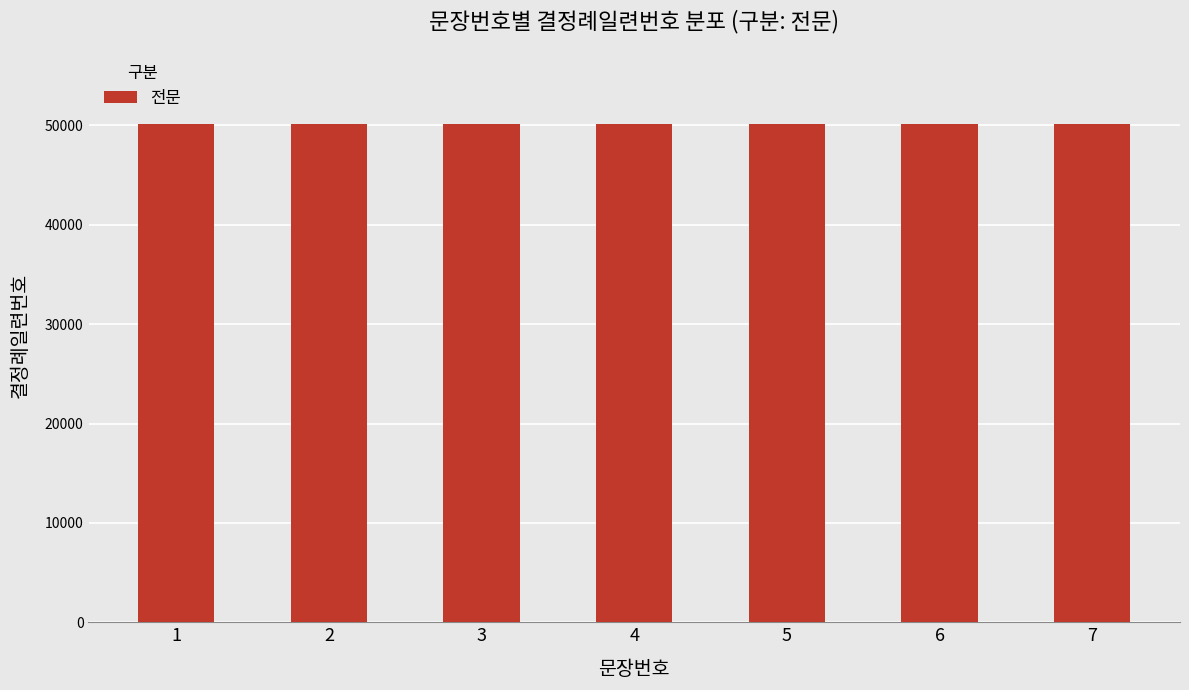

List the labels in order of value, largest first.

7, 6, 5, 4, 3, 2, 1